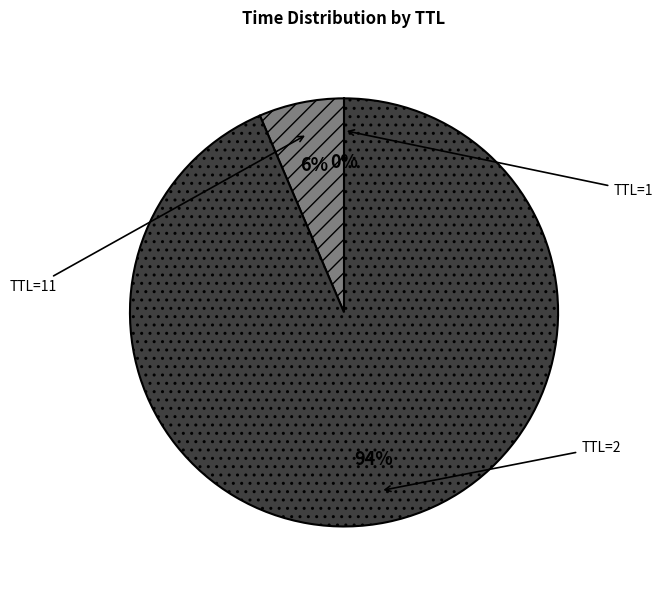

To the nearest percent, what portion does TTL=2 represent?

94%